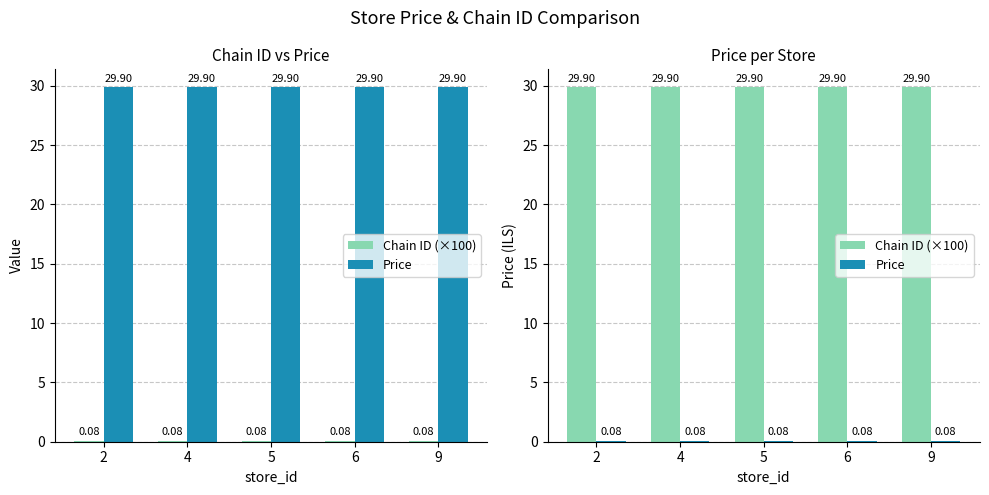

True or false: Chain ID (×100) has a value of 15.9 at 2.

False